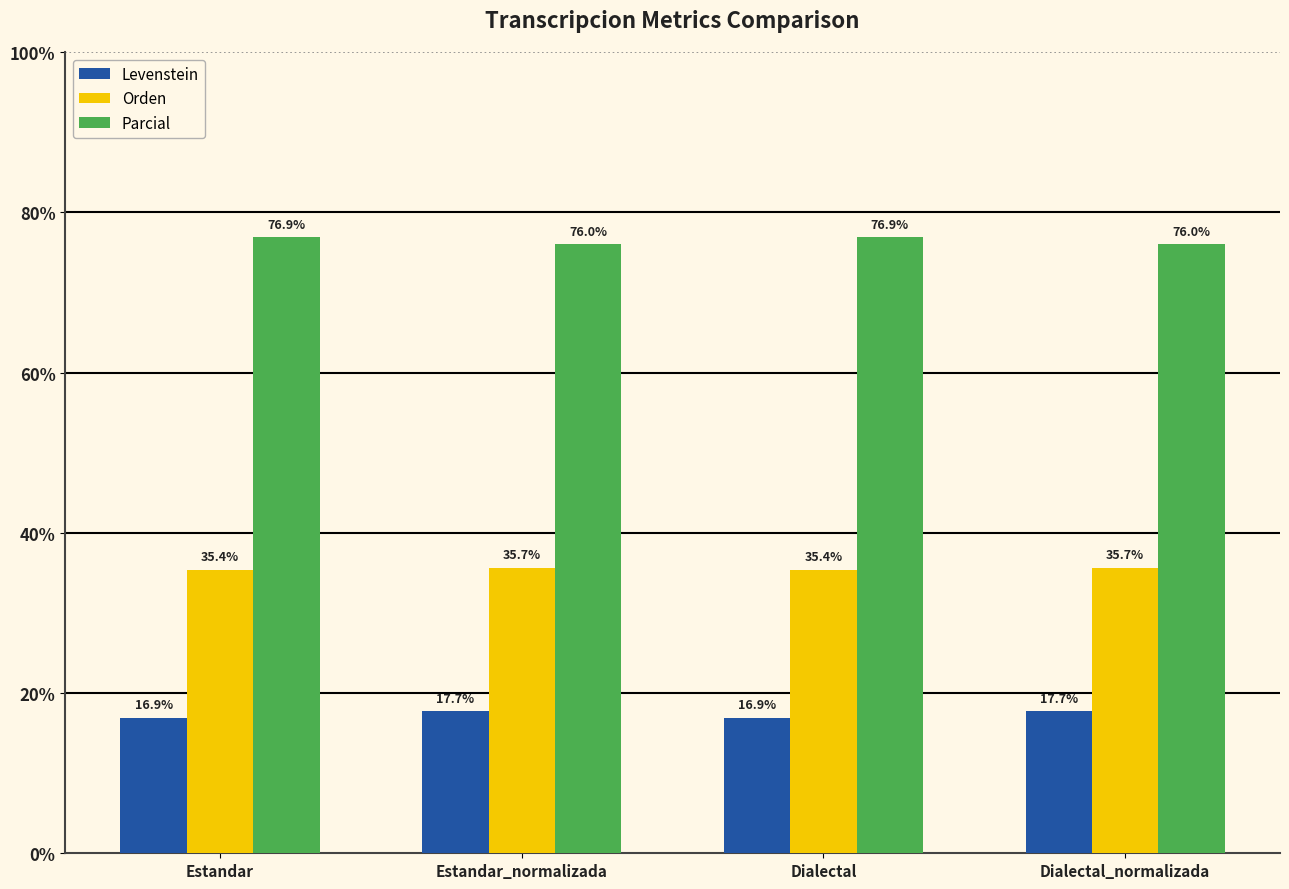

Read the Orden value at Dialectal.

35.4